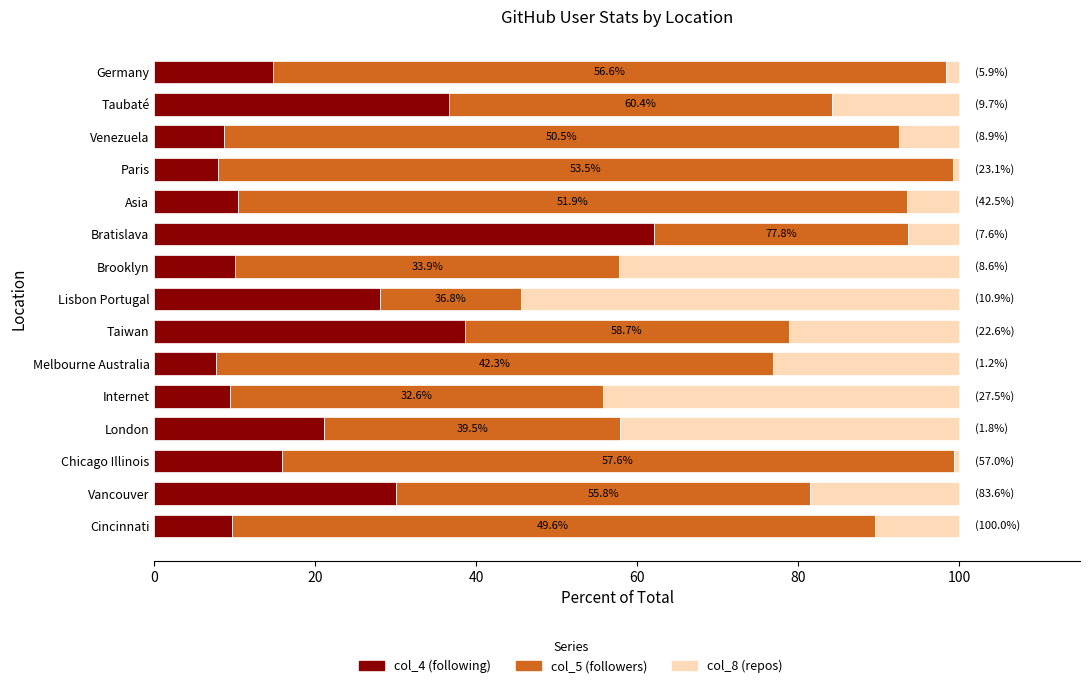

True or false: col_4 (following) has a value of 14.8 at Germany.

True